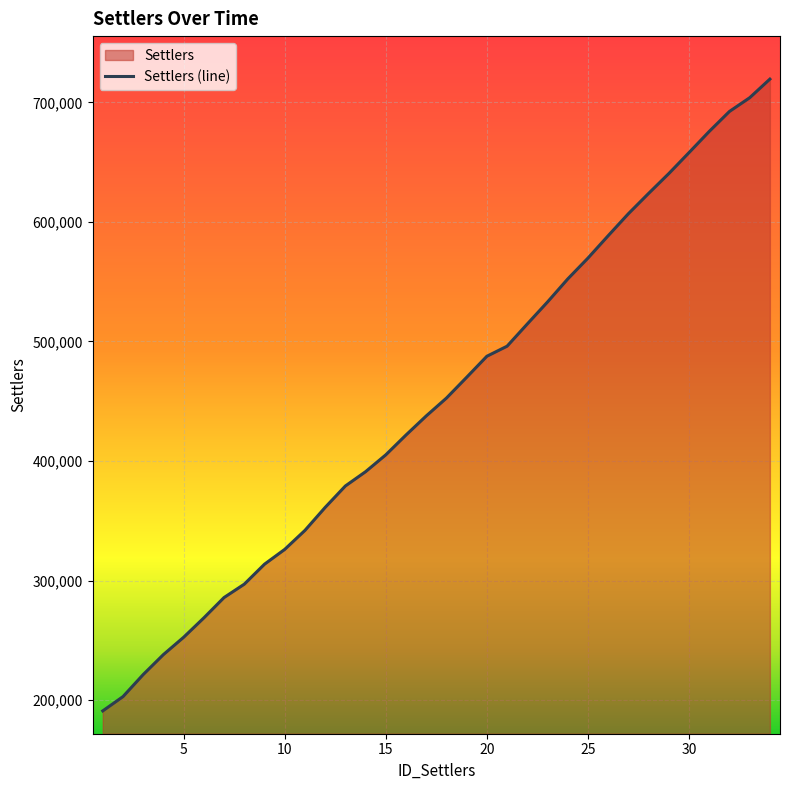

What is the greatest value displayed?

719452